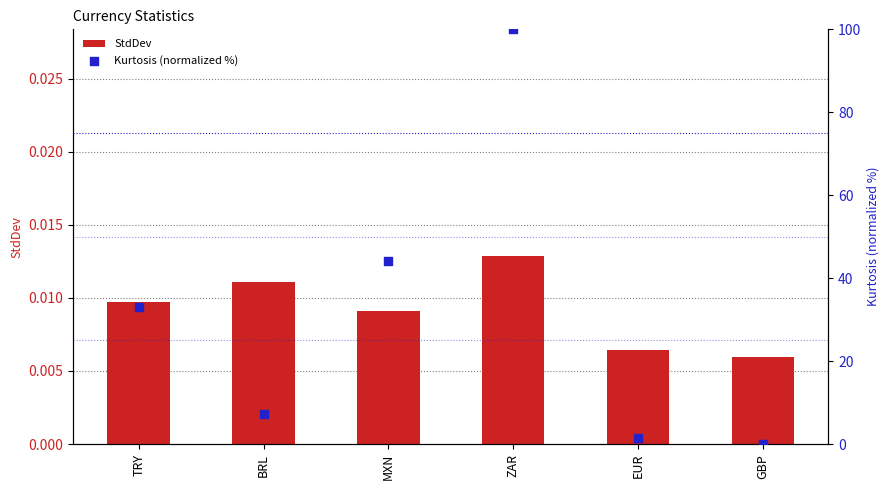

At how many categories does at least one series exceed 77?

1